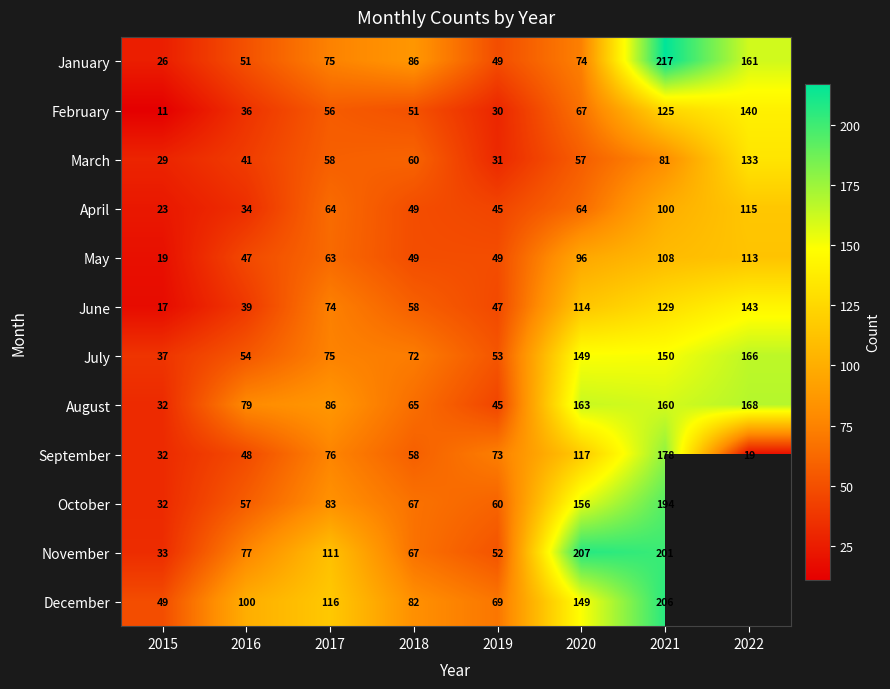

At which label does June first exceed 74?

2020